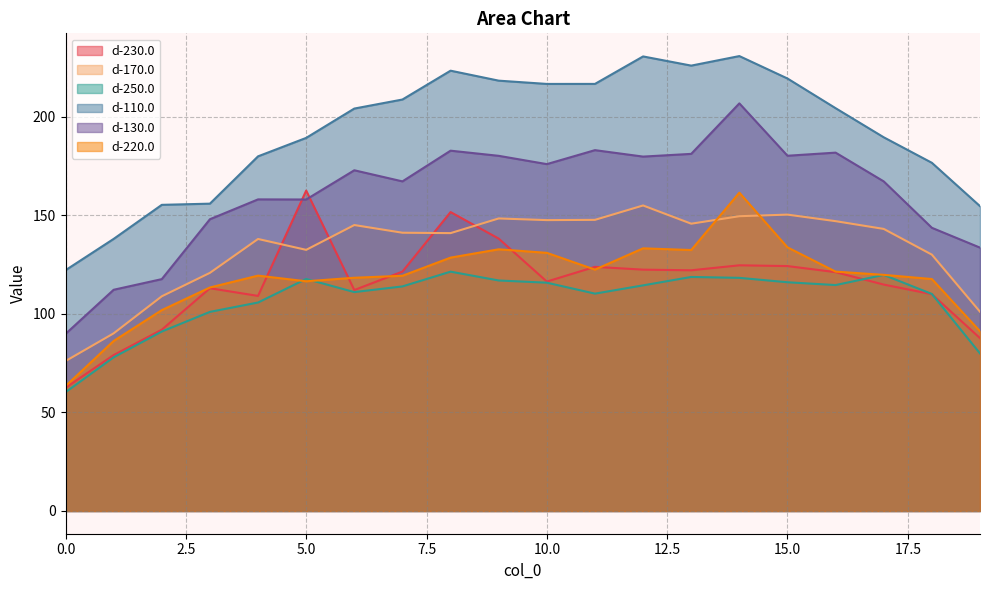

True or false: d-110.0 and d-250.0 cross at least once.

False